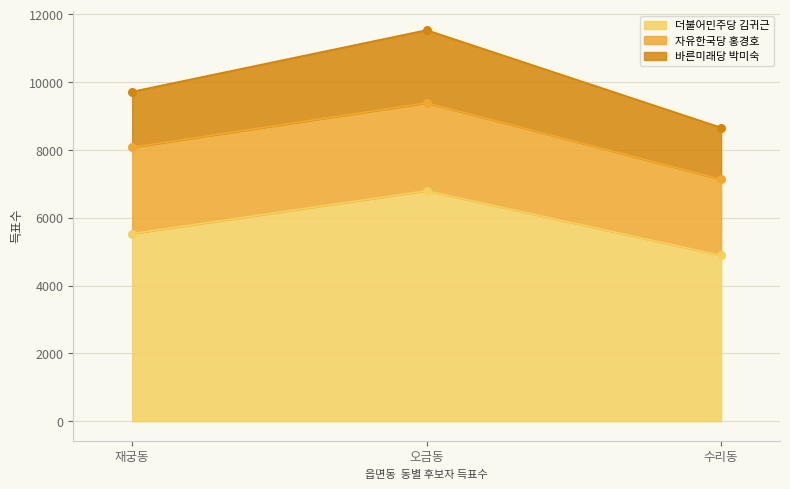

Which series has the widest spread of Y values?

더불어민주당 김귀근